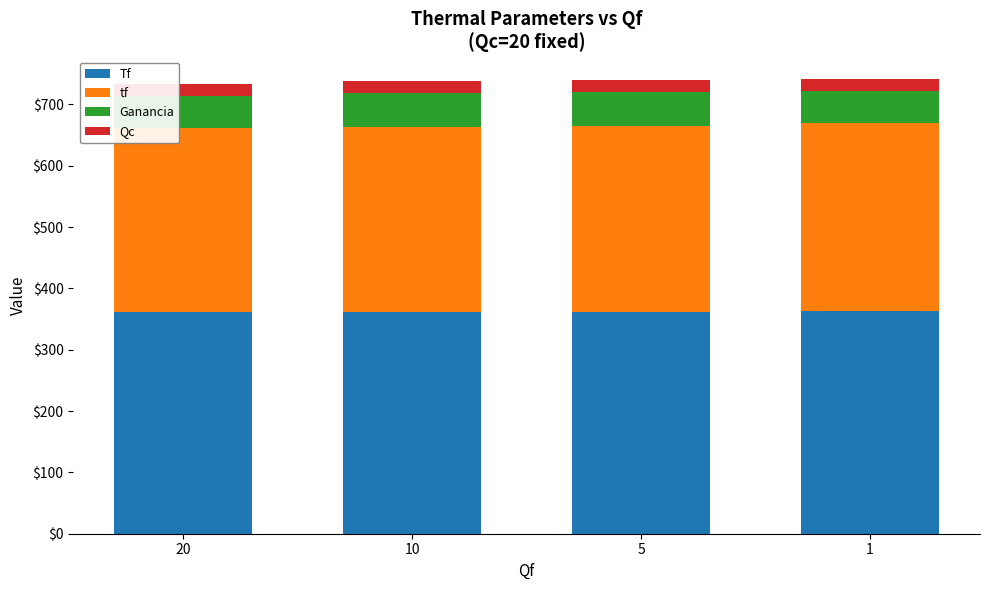

True or false: Tf has a value of 360.9 at 20.

True